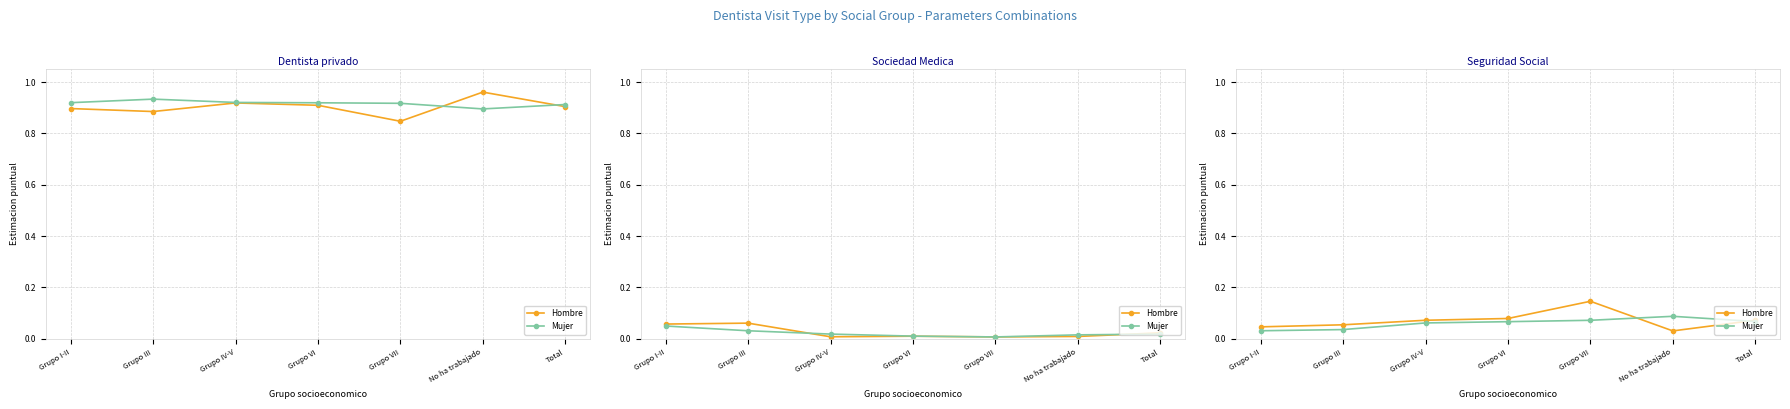

What is the sum of all Mujer values?

0.4